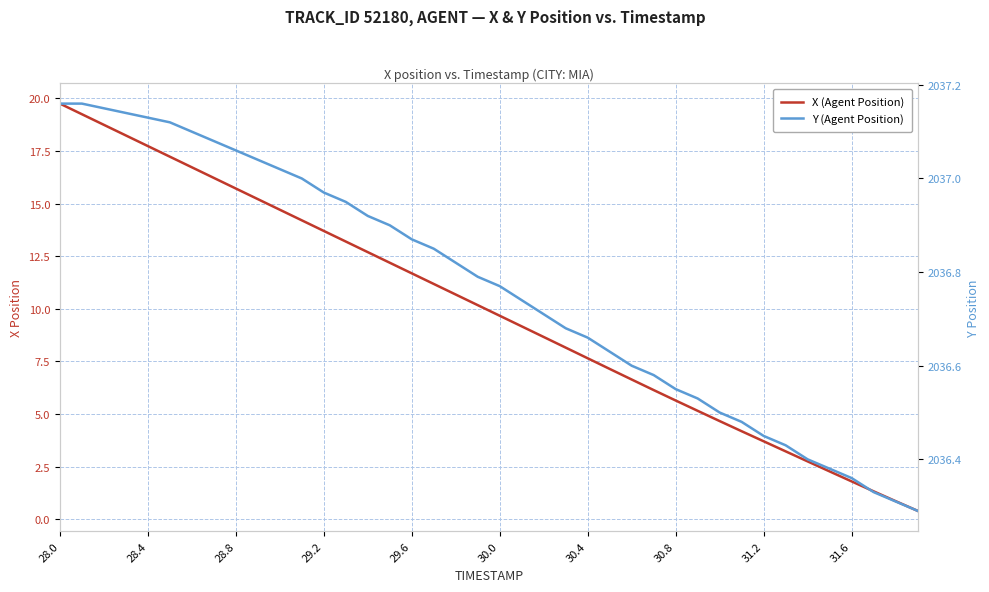

What is the maximum value for Y (Agent Position)?

2037.2